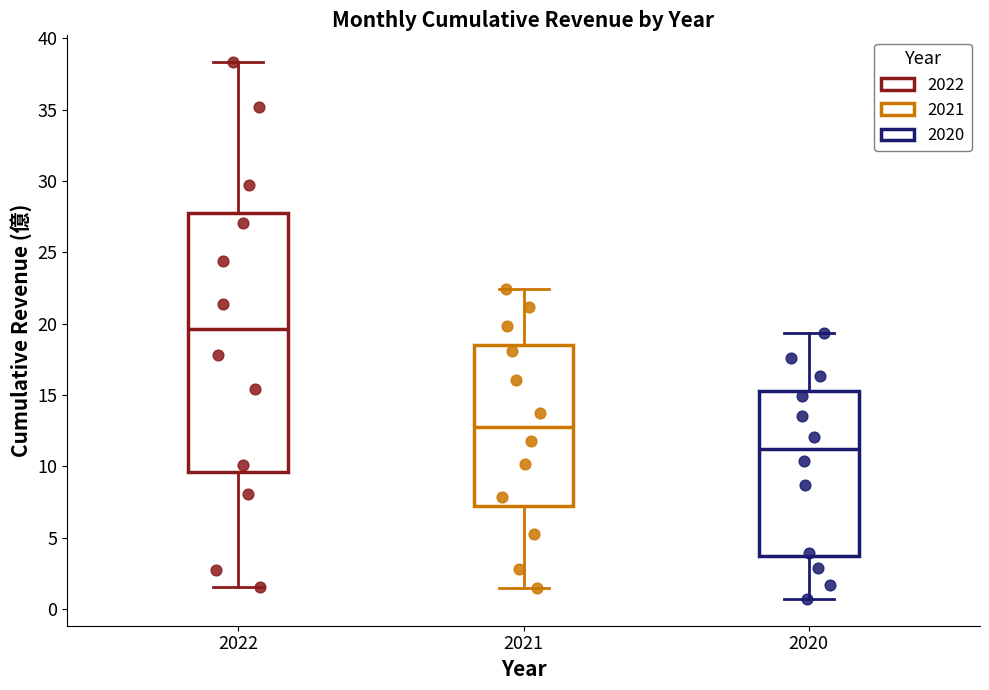

Reading left to right, transcribe this box plot: for each box, give where its median line is, the range the box spans, and where its two whiskers end, as read against the y-axis. The values are not printed on the chart, so give them approximately, as read against the axis.

2022: median 19.5, box 9.5 to 27.5, whiskers 1.5 to 38.5
2021: median 13.0, box 7.0 to 18.5, whiskers 1.5 to 22.5
2020: median 11.0, box 3.5 to 15.5, whiskers 0.5 to 19.5